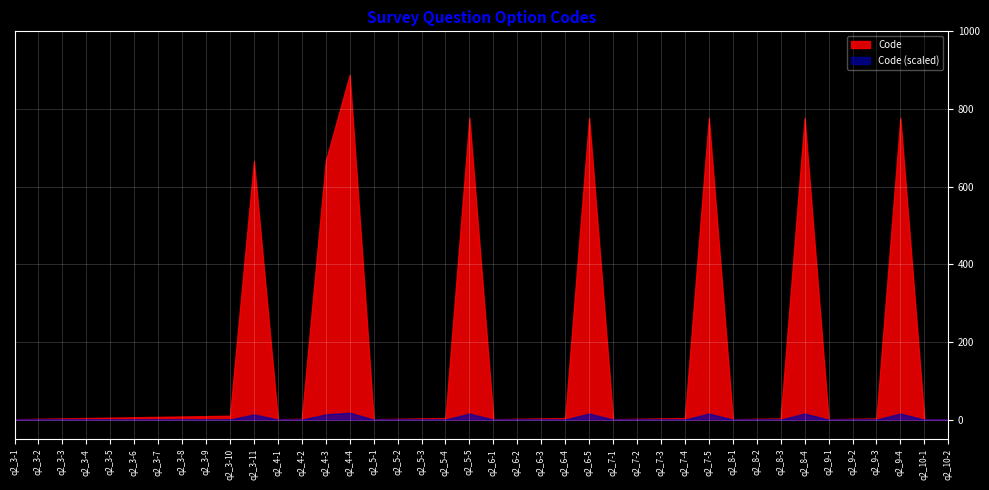

At which label does the data first exceed 3?

q2_3-4